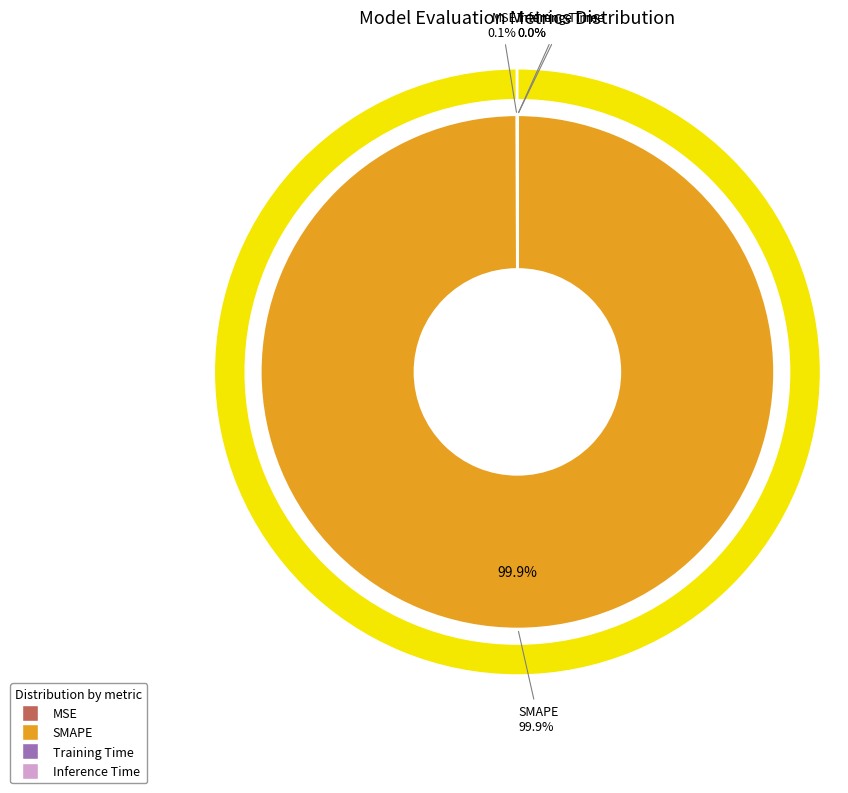

Rank the categories by value from lowest to highest.

Inference Time, Training Time, MSE, SMAPE